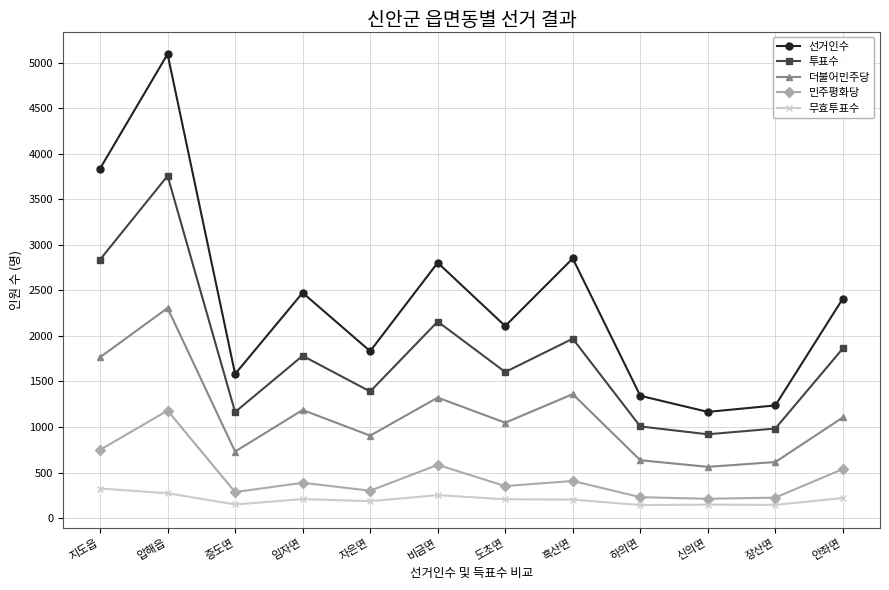

What is the approximate value of 민주평화당 at 자은면, to the nearest 50?

300